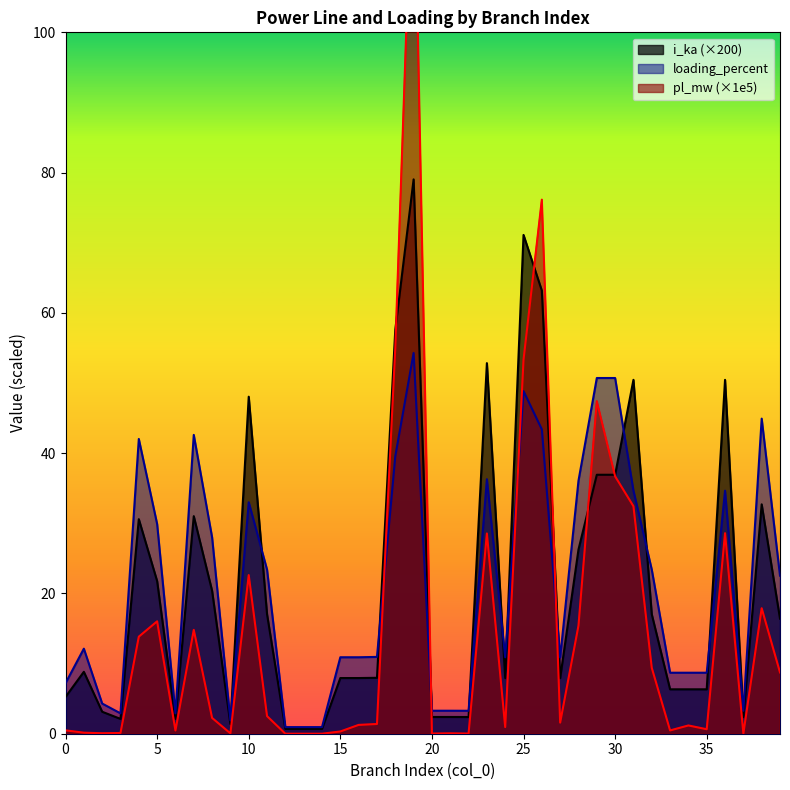

List the labels in order of loading_percent value, largest first.

19, 30, 29, 25, 38, 26, 7, 4, 18, 23, 28, 31, 36, 10, 5, 8, 32, 11, 39, 1, 17, 15, 16, 24, 27, 33, 34, 35, 0, 2, 20, 21, 37, 22, 6, 3, 9, 14, 13, 12